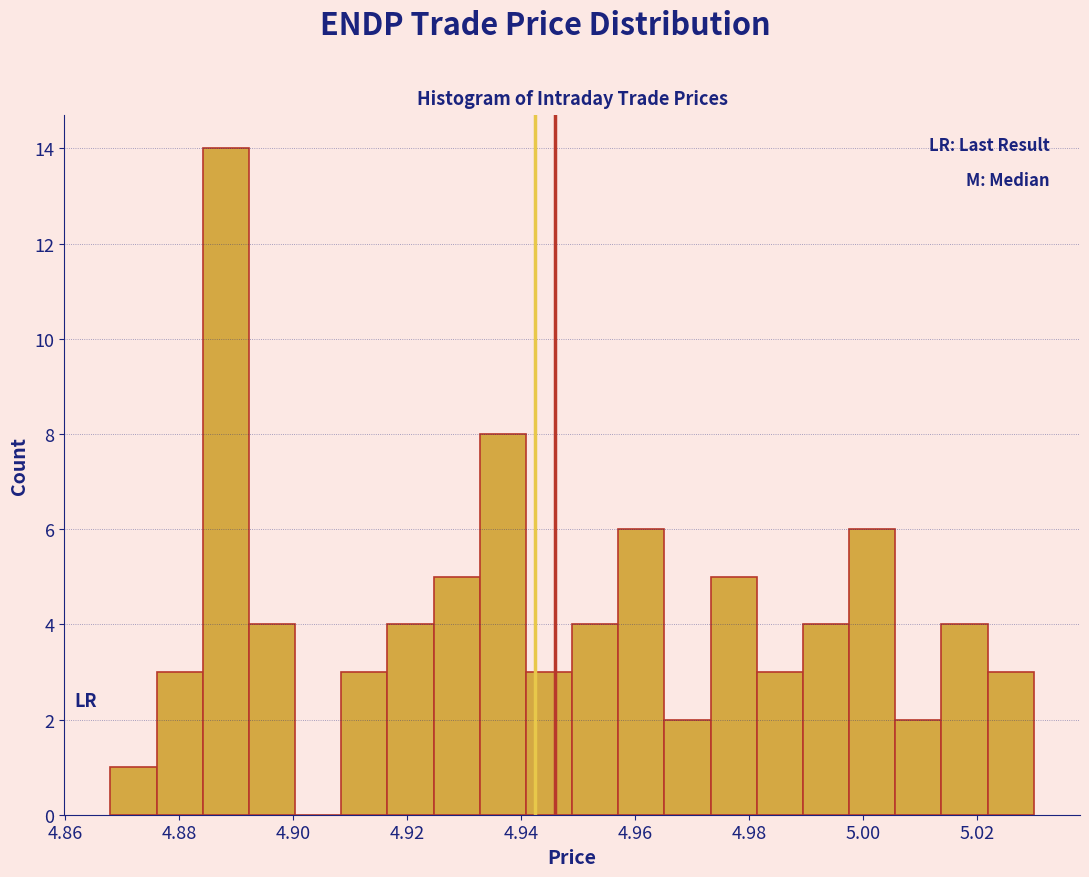

Reading left to right, transcribe this chart: for each bar, give the range it covers on the x-axis and its height. Neither the bar edges nor the heights are printed on the chart, so give them approximately, as read against the axes.

4.868 to 4.876: 1
4.876 to 4.884: 3
4.884 to 4.892: 14
4.892 to 4.900: 4
4.900 to 4.908: 0
4.908 to 4.916: 3
4.916 to 4.924: 4
4.924 to 4.932: 5
4.932 to 4.940: 8
4.940 to 4.948: 3
4.948 to 4.958: 4
4.958 to 4.966: 6
4.966 to 4.974: 2
4.974 to 4.982: 5
4.982 to 4.990: 3
4.990 to 4.998: 4
4.998 to 5.006: 6
5.006 to 5.014: 2
5.014 to 5.022: 4
5.022 to 5.030: 3